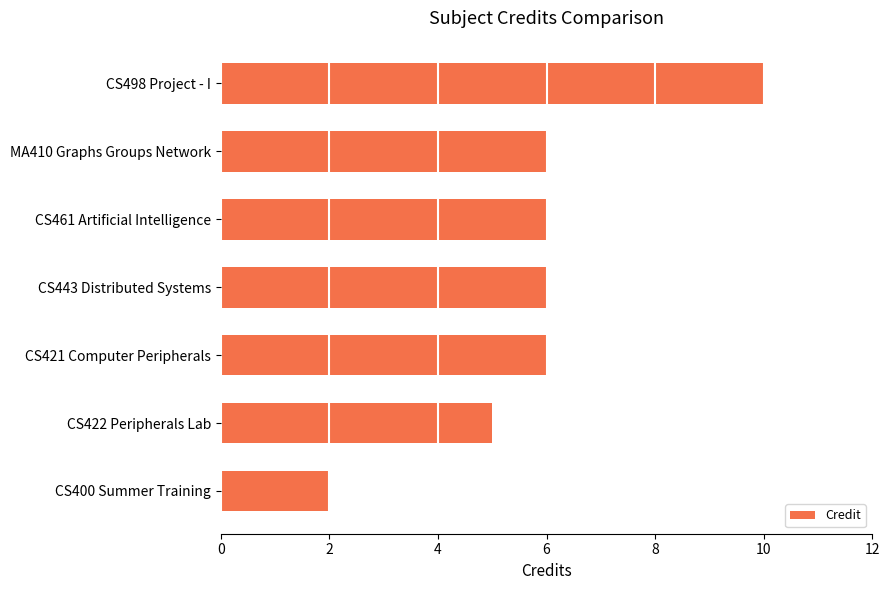

The value at CS443 Distributed Systems is 6. True or false?

True